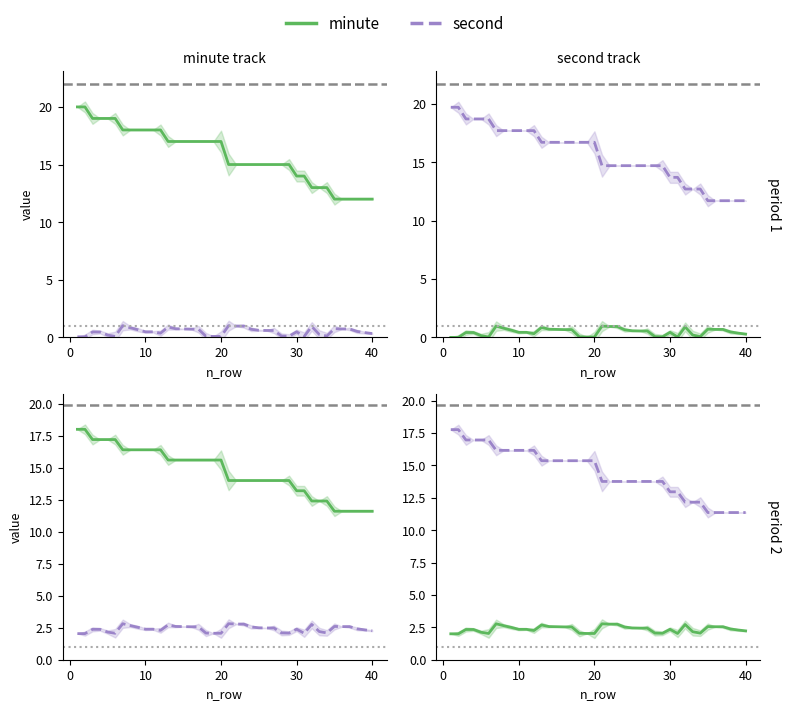

At which category is the sum across all series the highest?

1